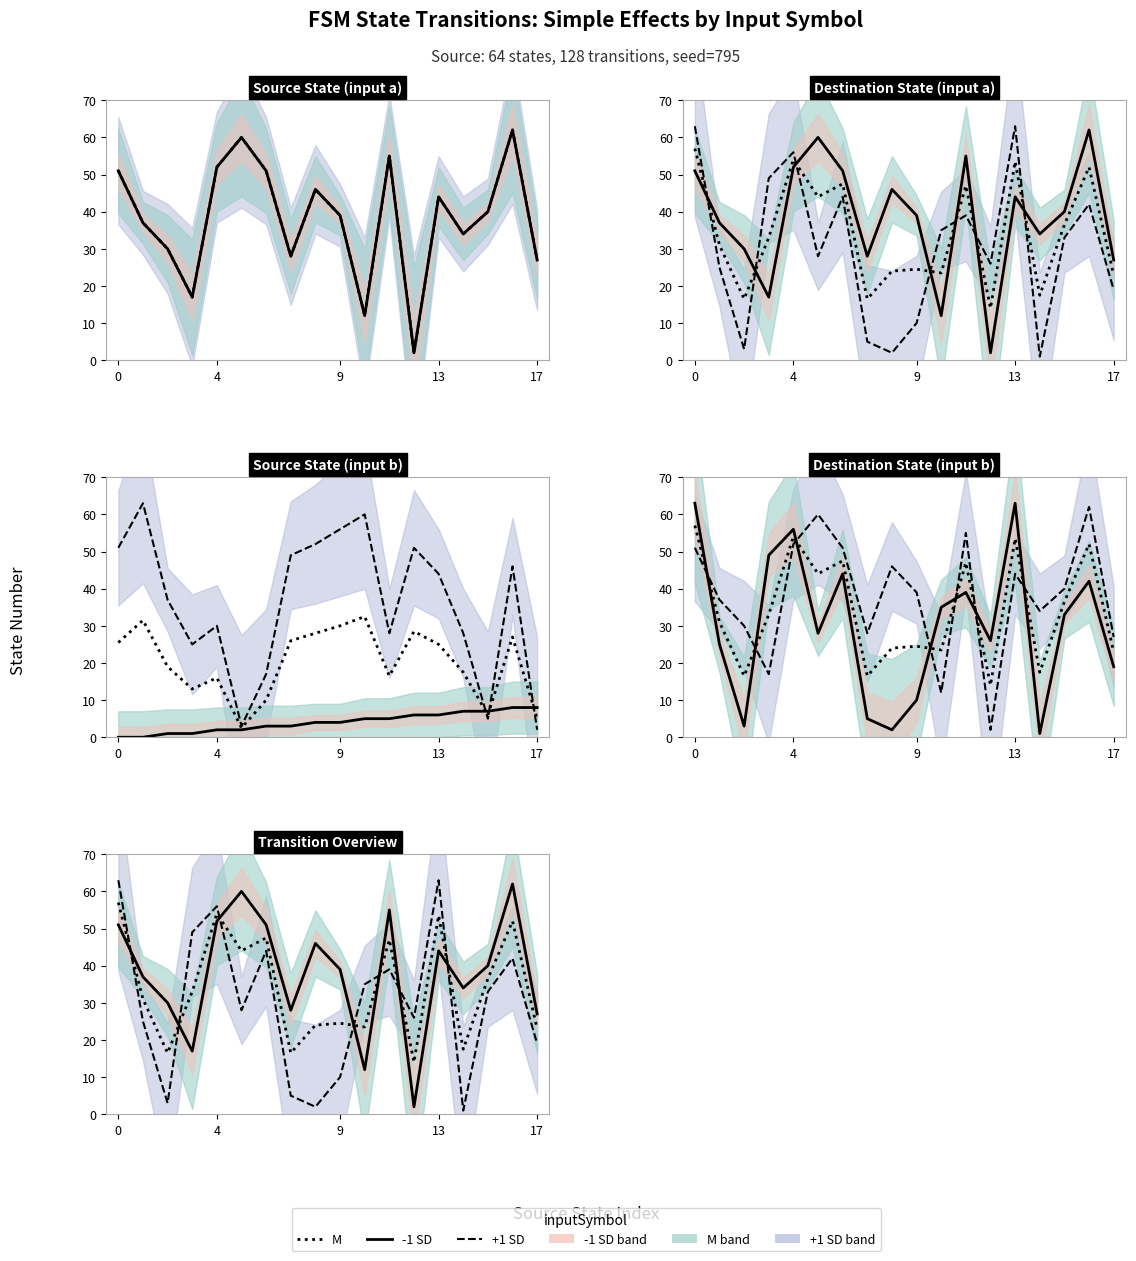

What is the difference between the maximum and minimum values in the +1 SD series?

62.0